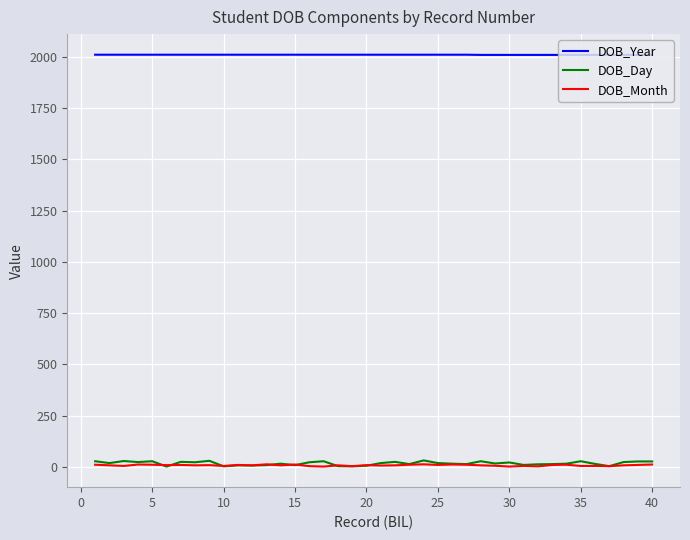

How many lines are shown in the chart?

3